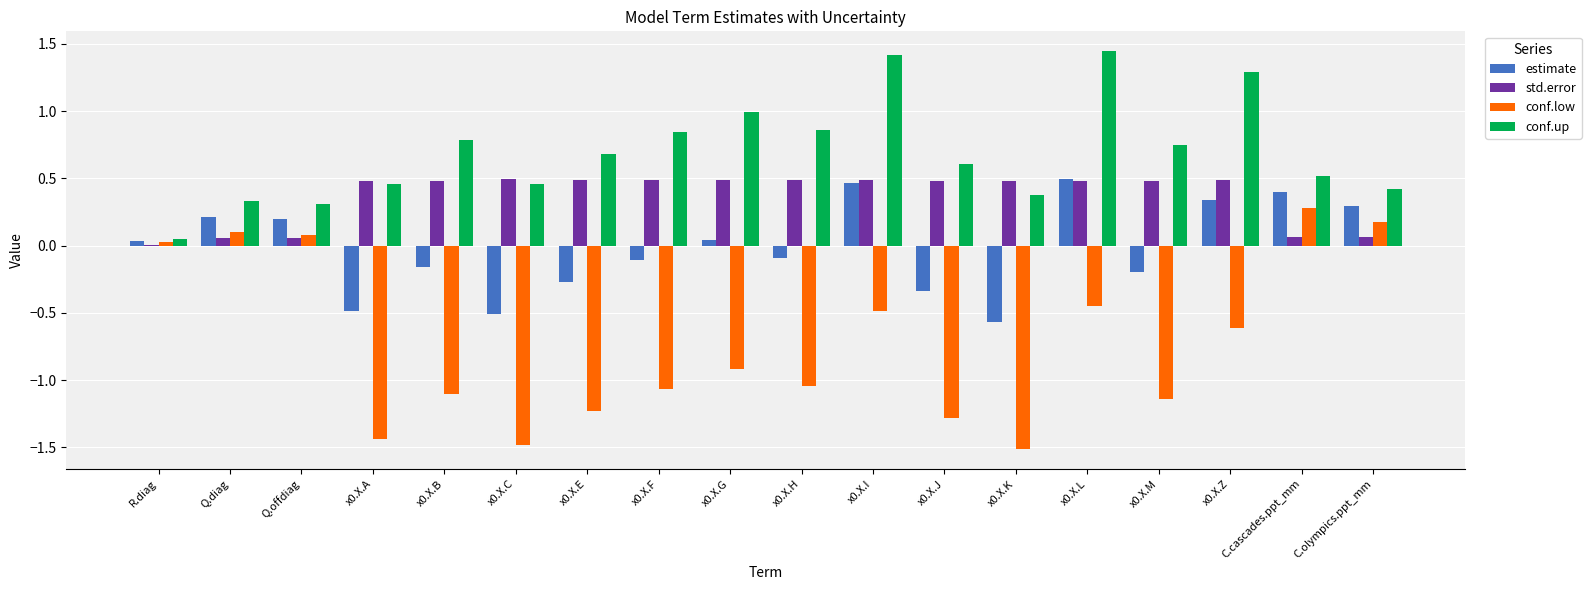

Between x0.X.C and x0.X.F, which series saw the biggest shift?

conf.low